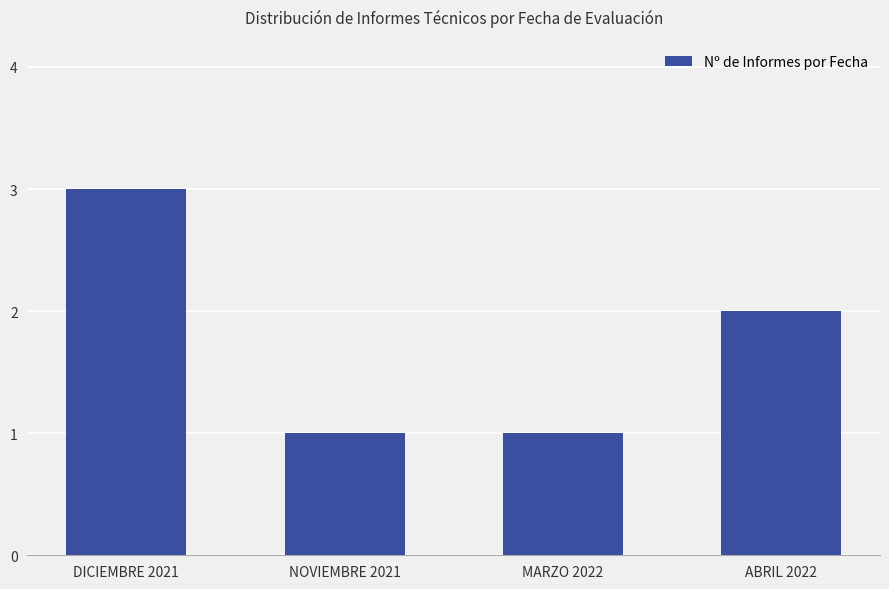

What is the difference between the maximum and minimum values?

2